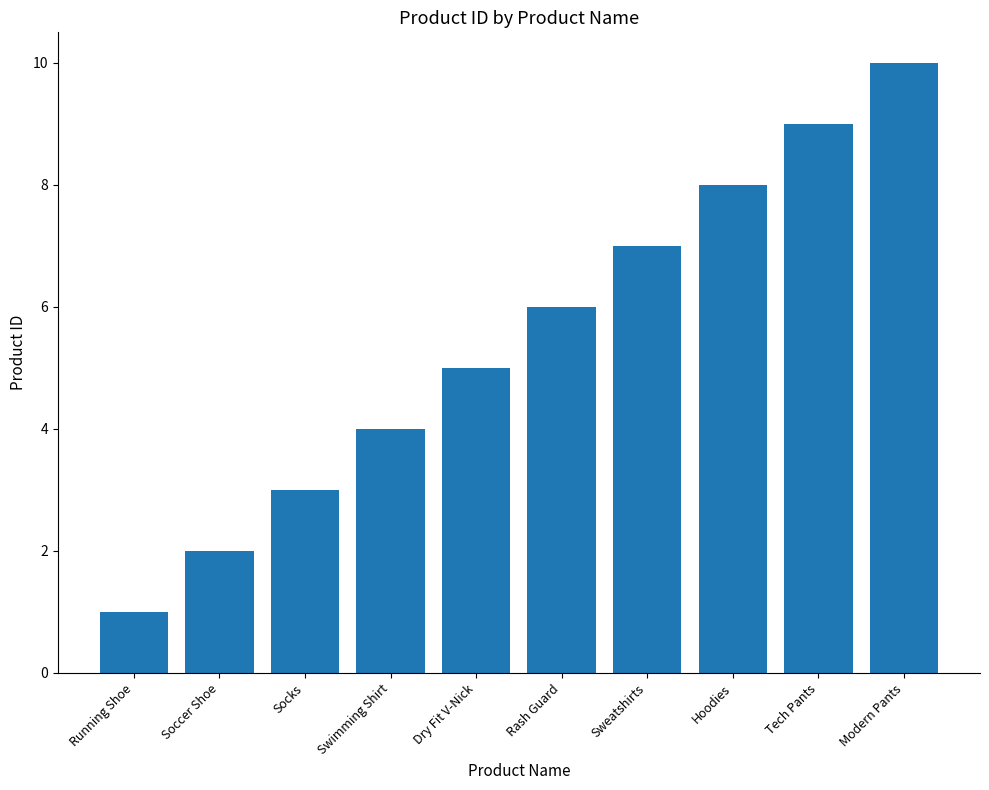

Is it true that the value at Sweatshirts is 7?

True